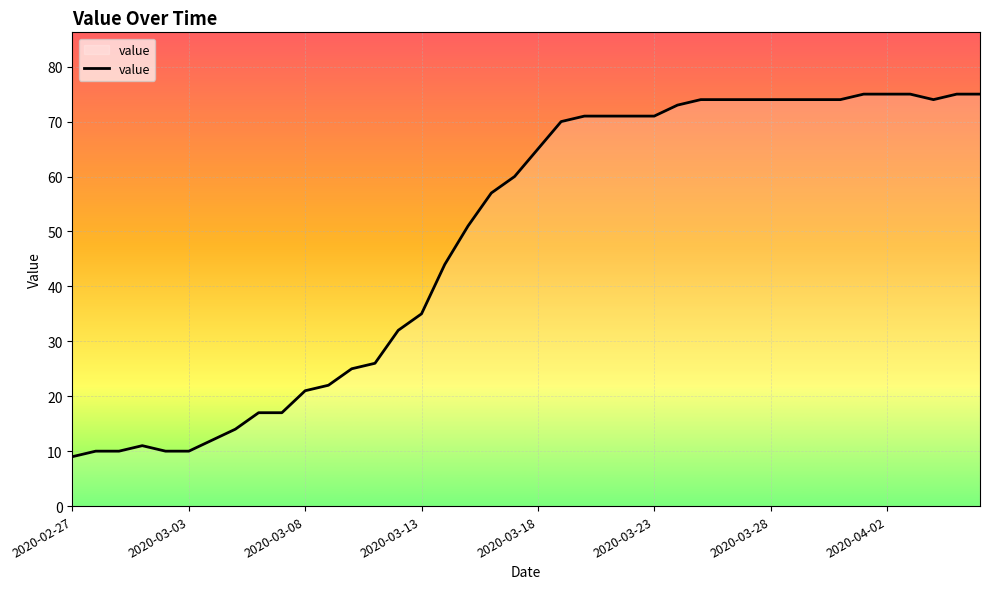

What is the greatest value displayed?

75